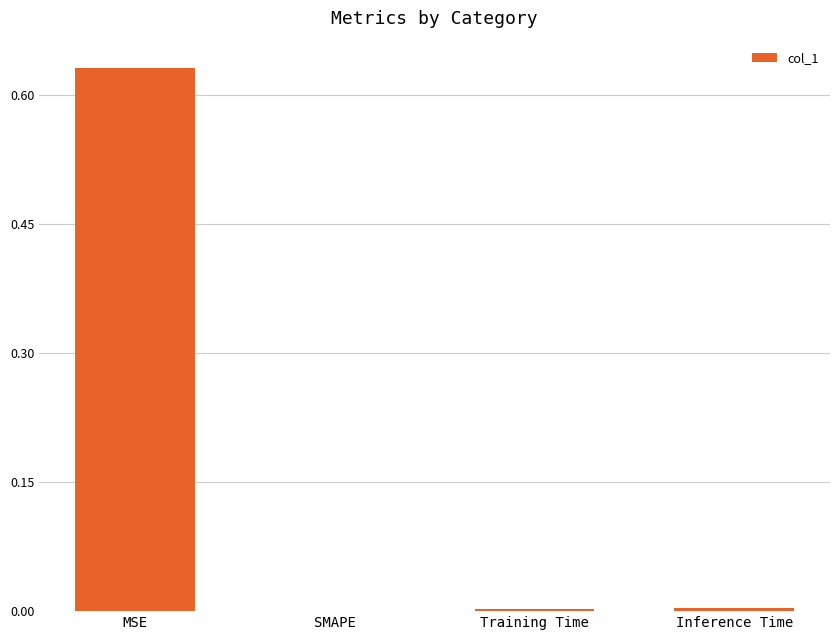

Which category has the highest value across all series?

MSE